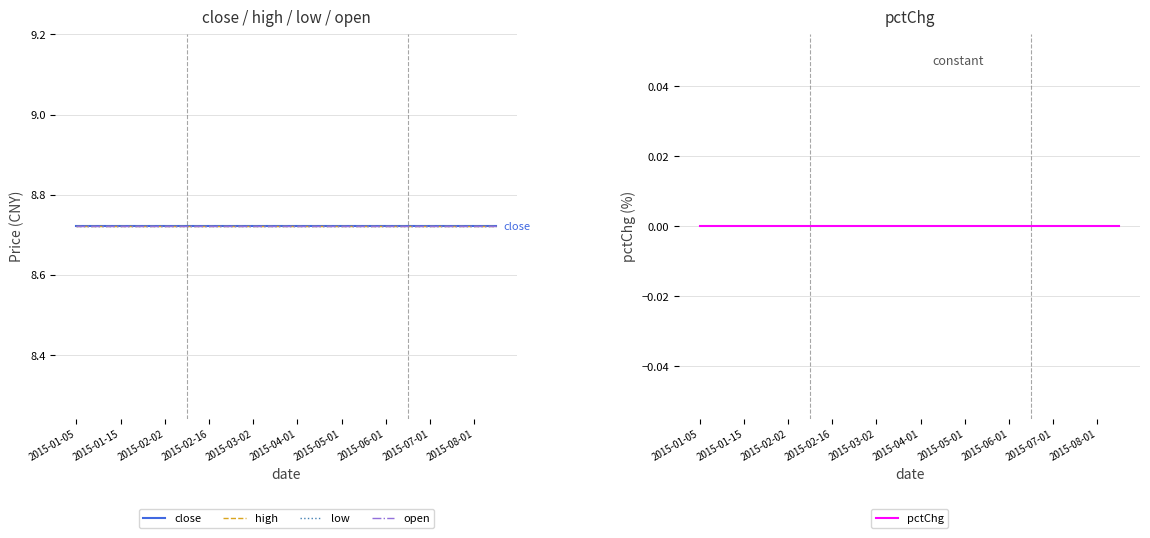

At which category is the sum across all series the highest?

2015-01-05